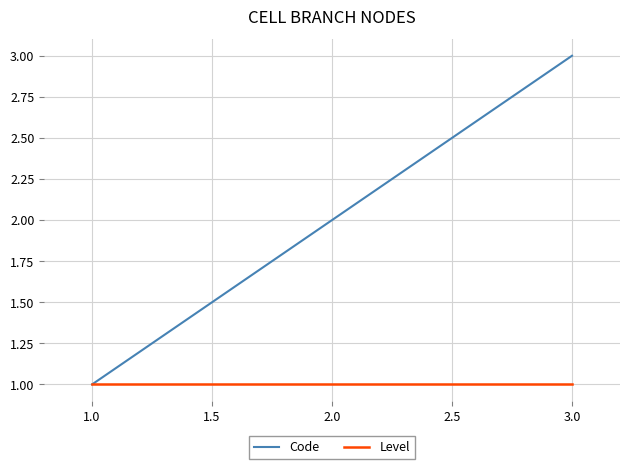

Between 1.0 and 2.0, which series saw the biggest shift?

Code